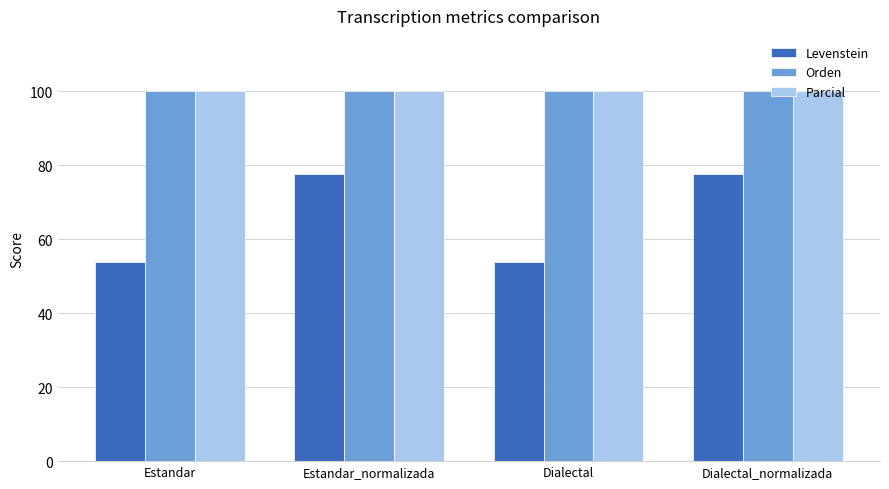

Reading left to right, extract all data points from this chart.

Levenstein: Estandar=53.8	Estandar_normalizada=77.8	Dialectal=53.8	Dialectal_normalizada=77.8
Orden: Estandar=100.0	Estandar_normalizada=100.0	Dialectal=100.0	Dialectal_normalizada=100.0
Parcial: Estandar=100.0	Estandar_normalizada=100.0	Dialectal=100.0	Dialectal_normalizada=100.0